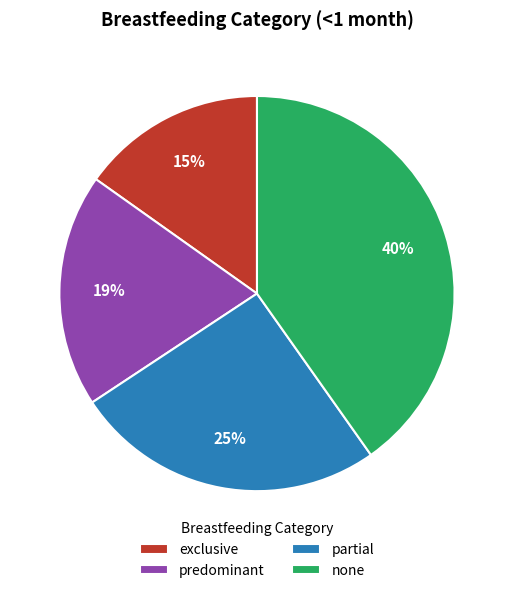

Which category has the smallest portion of the pie?

exclusive